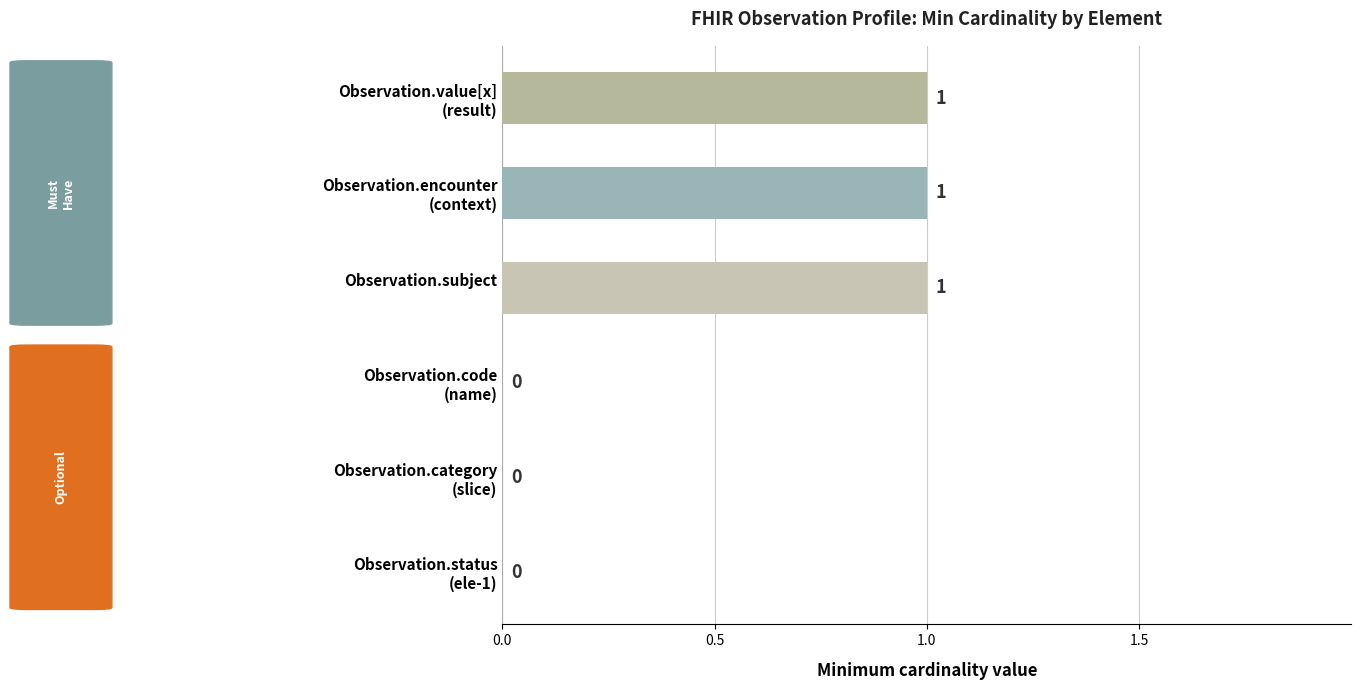

Which series has the largest total across all categories?

min_values